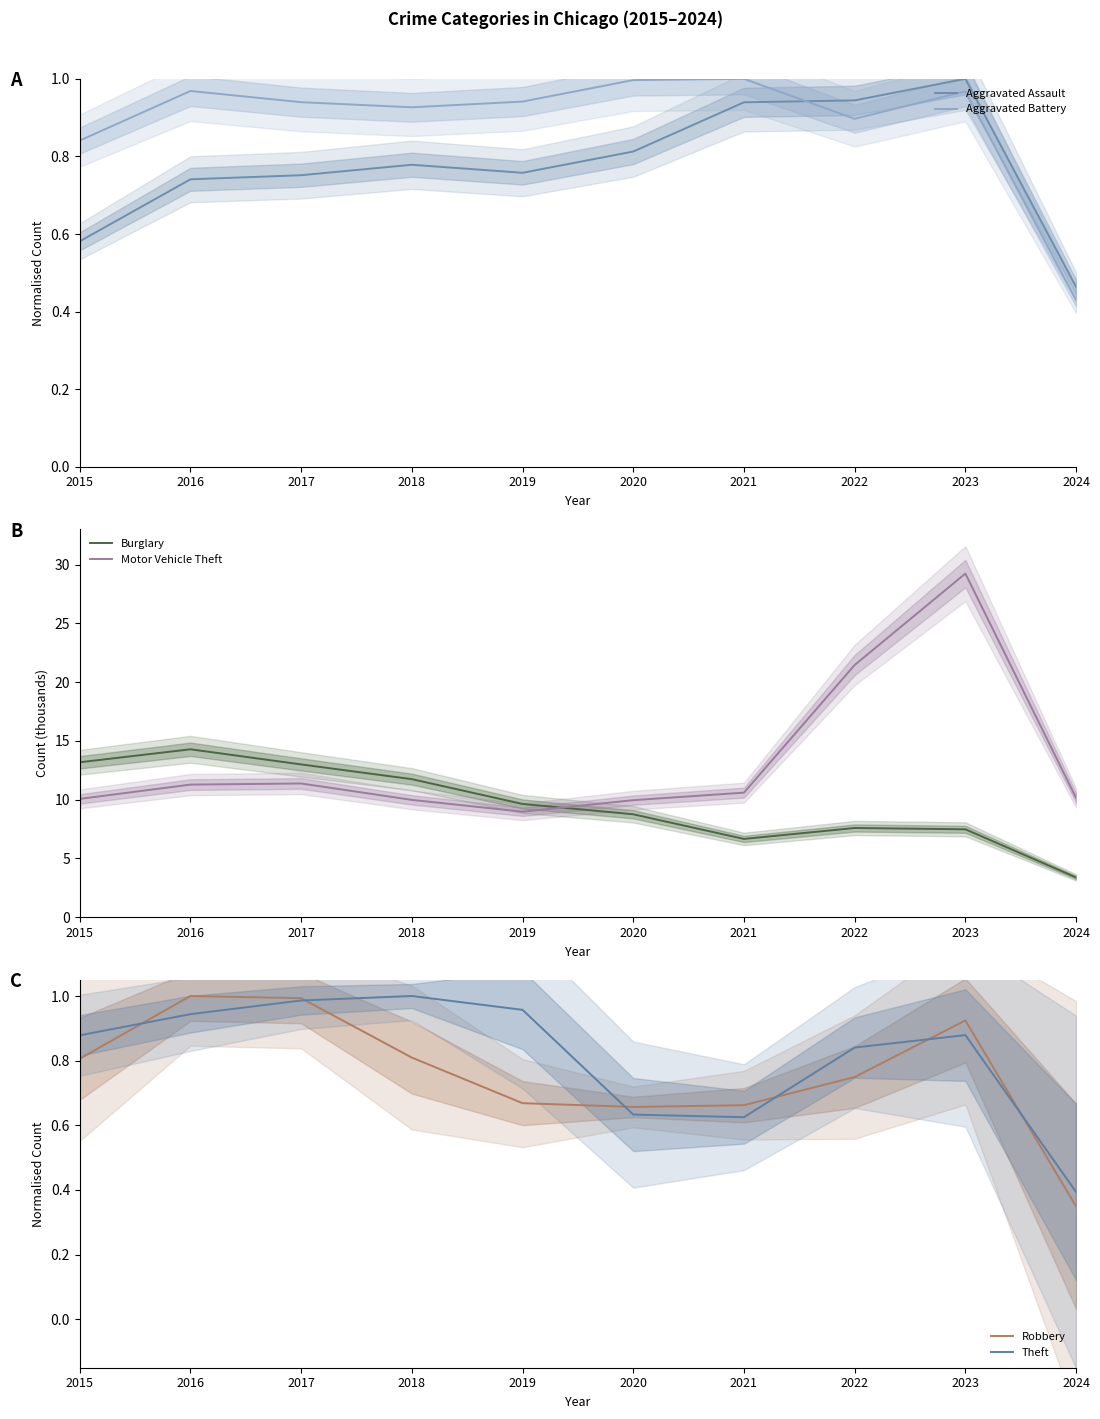

What is the value of the Theft point at the 2nd from the left?

0.9